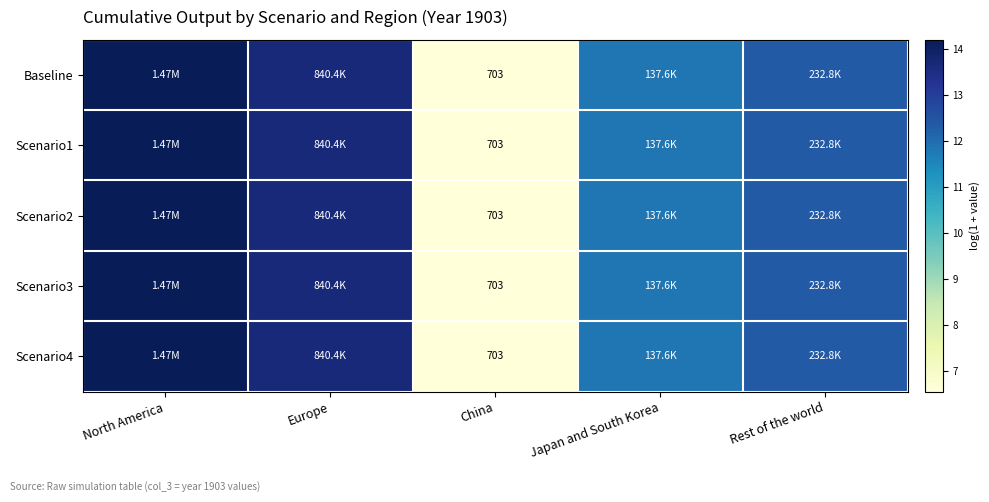

What is the sum of all Baseline values?

58.6